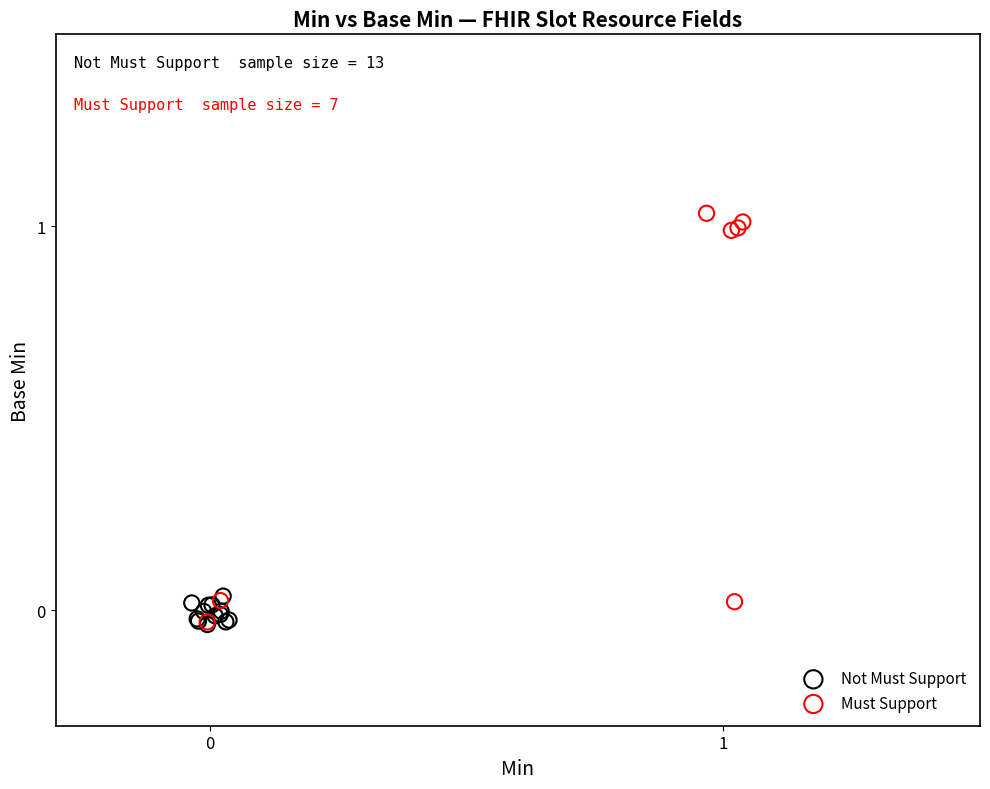

Which series contains the highest Y value?

Must Support